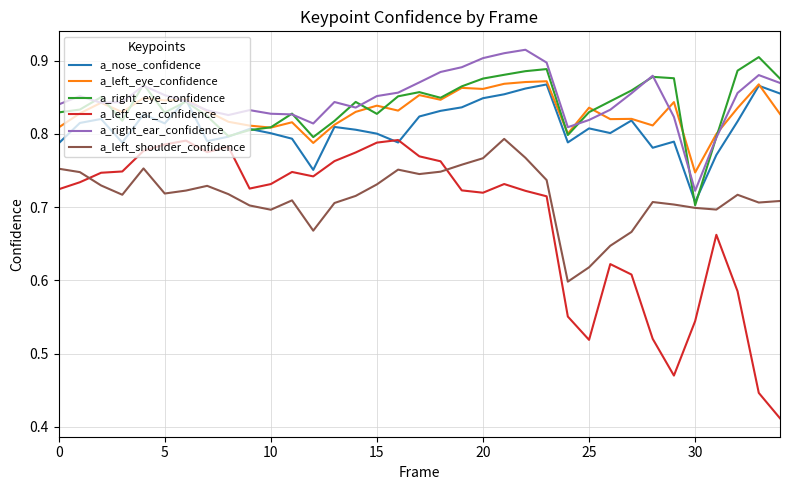

Which series has the widest spread of values?

a_left_ear_confidence